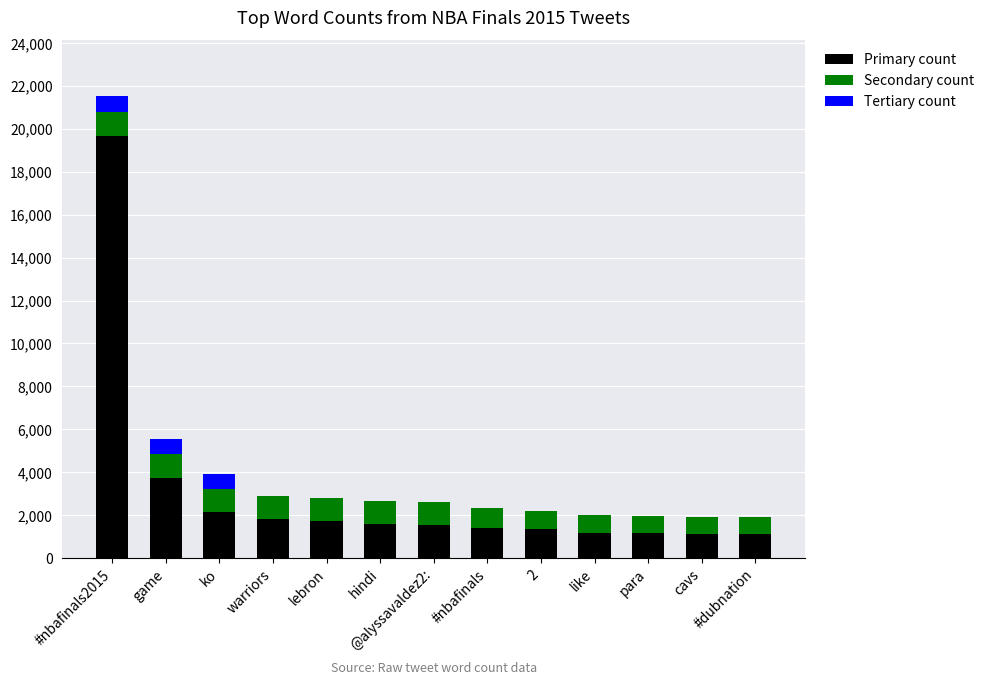

What is the difference between the Primary count values at @alyssavaldez2: and warriors?

285